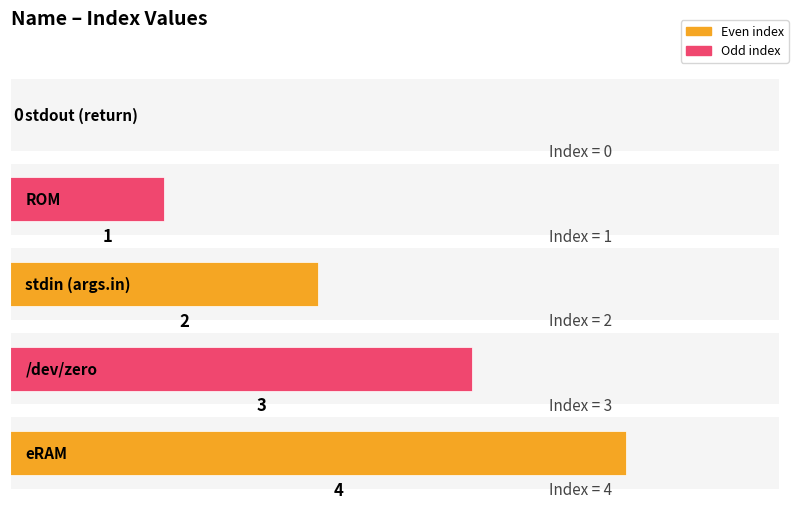

What is the label of the 2nd bar from the left?

ROM